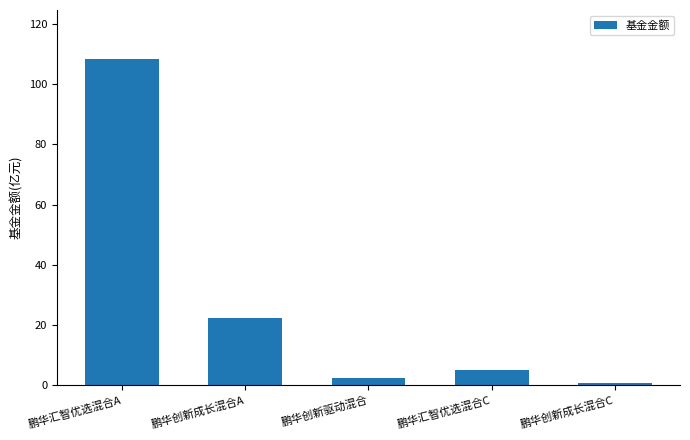

Does the chart contain any negative values?

No